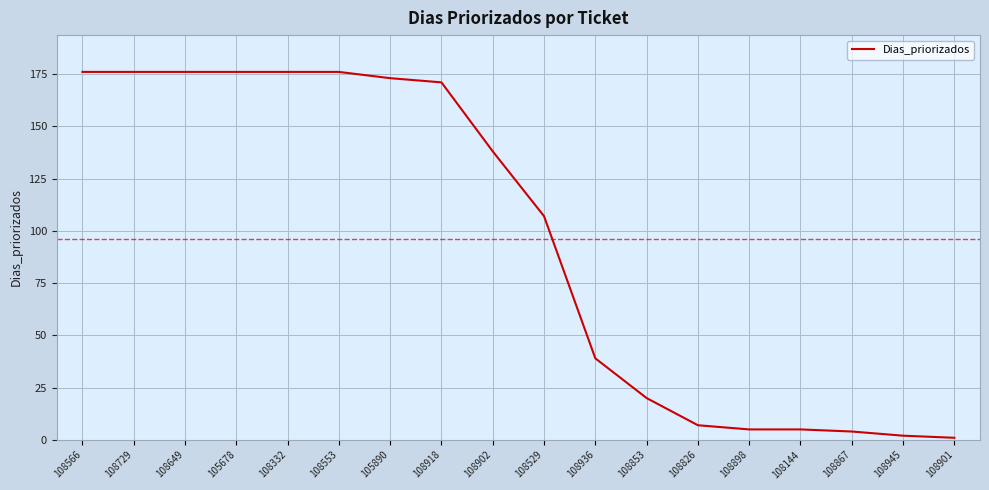

What position from the right is 105890?

12